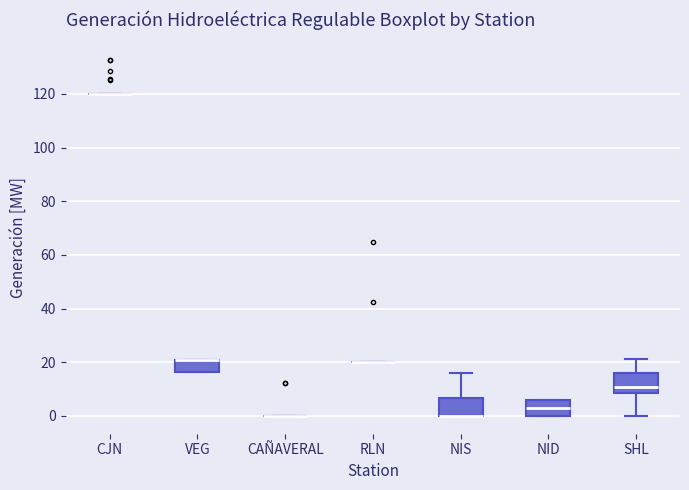

Reading left to right, transcribe this box plot: for each box, give where its median line is, the range the box spans, and where its two whiskers end, as read against the y-axis. The values are not printed on the chart, so give them approximately, as read against the axis.

CJN: box collapsed to a line at 120, whiskers 120 to 120
VEG: median 22 (drawn on the box's upper edge), box 16 to 22, whiskers 16 to 22
CAÑAVERAL: box collapsed to a line at 0, whiskers 0 to 0
RLN: box collapsed to a line at 20, whiskers 20 to 20
NIS: median 0 (drawn on the box's lower edge), box 0 to 6, whiskers 0 to 16
NID: median 4, box 0 to 6, whiskers 0 to 6
SHL: median 10, box 8 to 16, whiskers 0 to 22